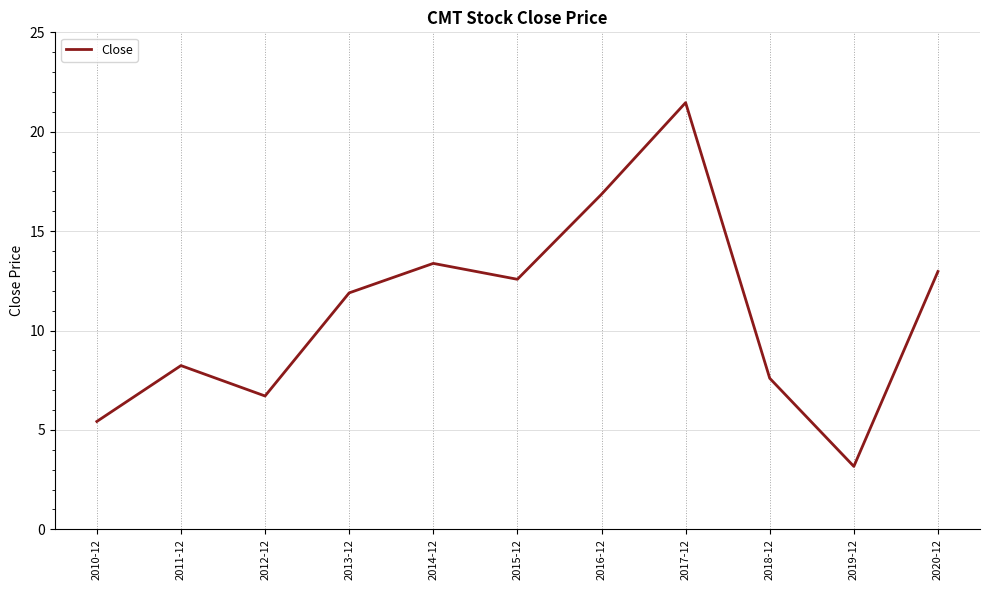

What is the difference between the second highest and second lowest values?

11.4